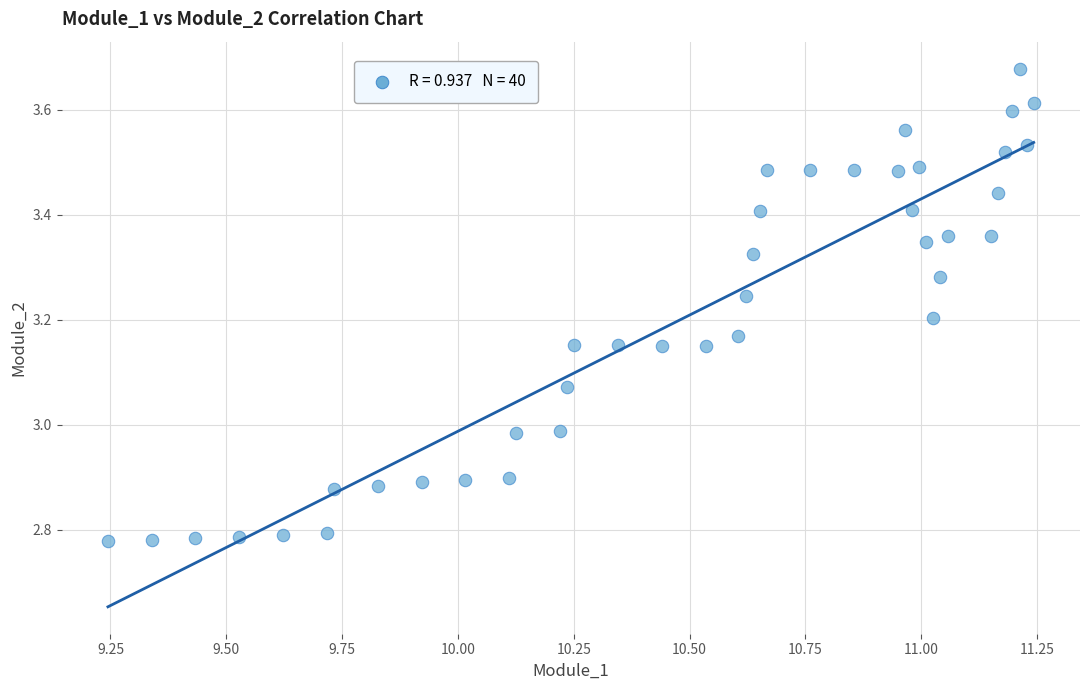

What is the range of Y values (max minus min)?

0.9